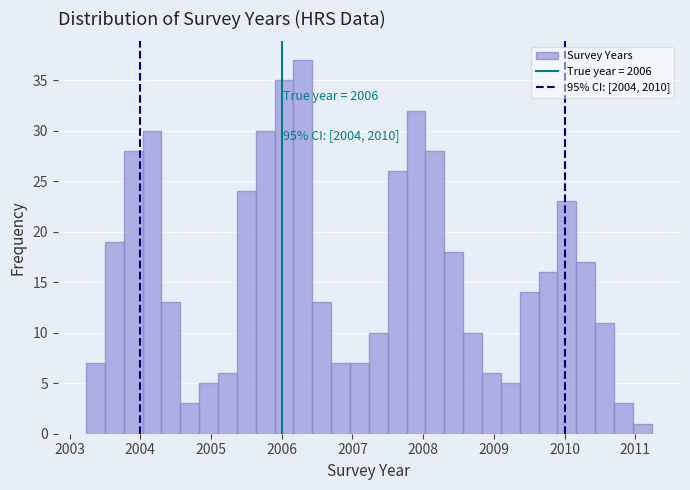

Around what value on the x-axis is the tallest bar? Give the approximate position of its centre, as read against the axis.

2006.3